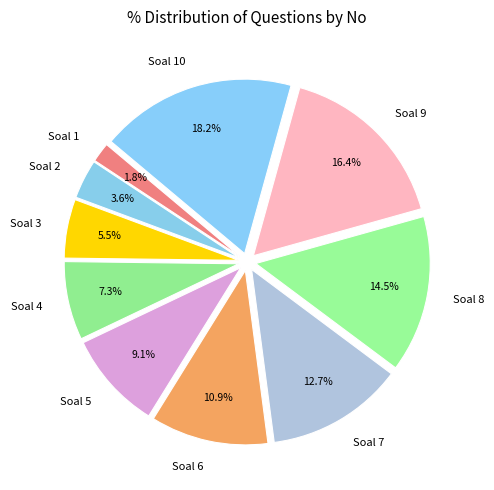

What is the smallest slice in the pie chart?

Soal 1